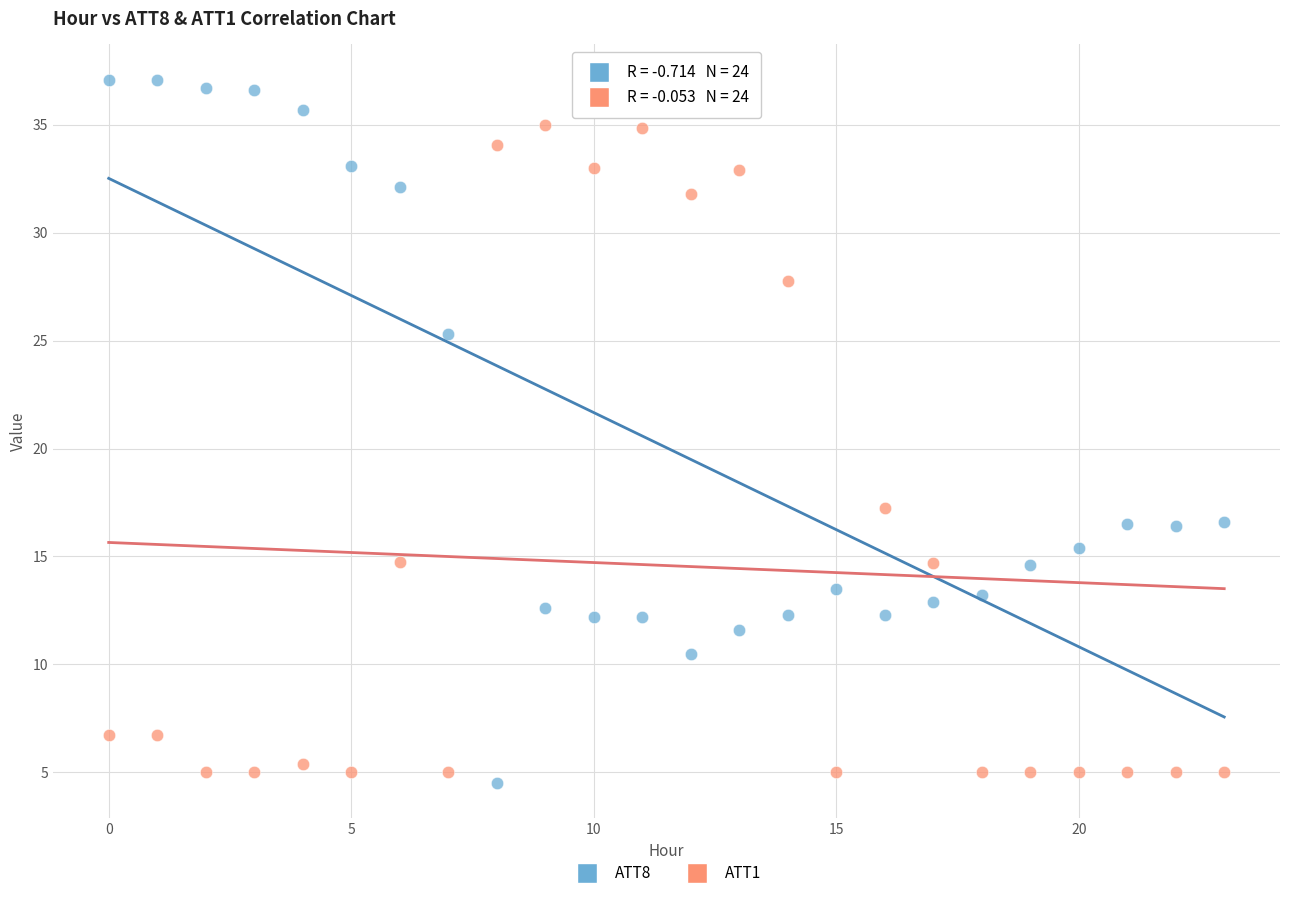

Across all data points, what is the range of Y values (max minus min)?

32.6